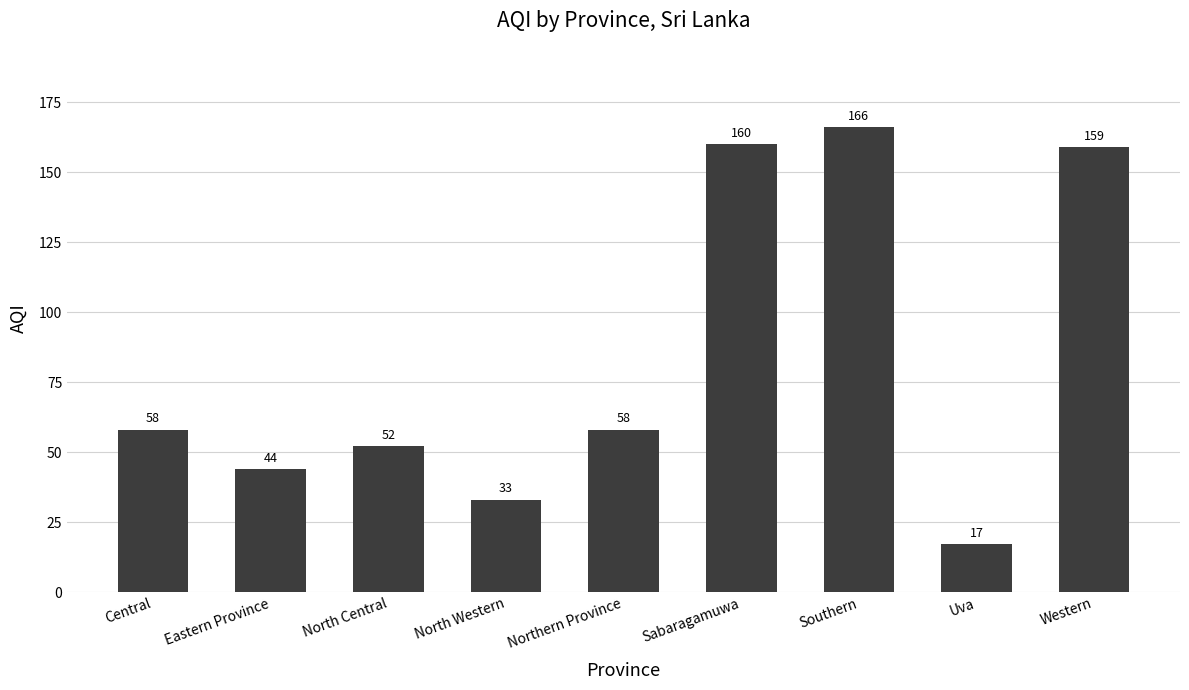

What is the value of the 6th bar from the left?

160